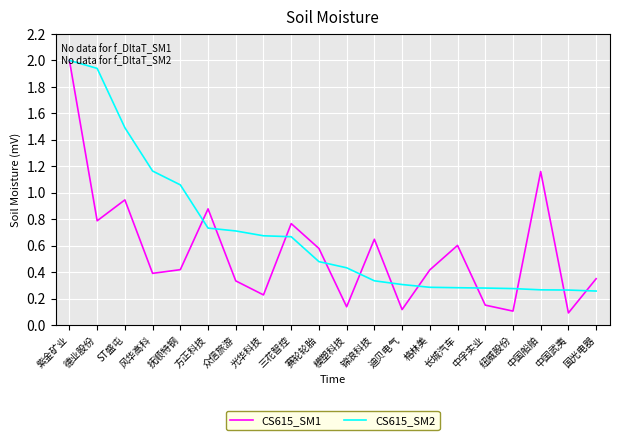

True or false: CS615_SM1 has more than 0 points higher than both neighbors.

True